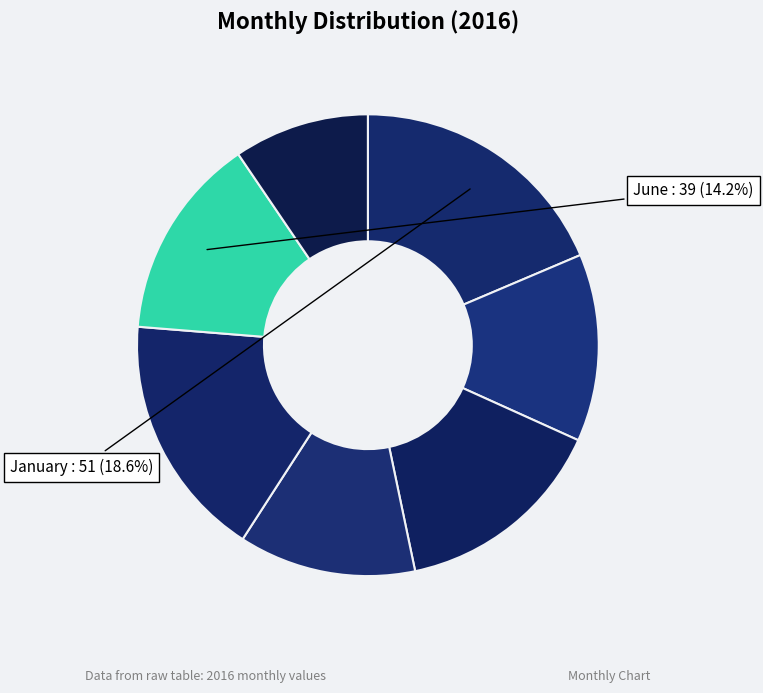

Count the number of slices in the pie.

7